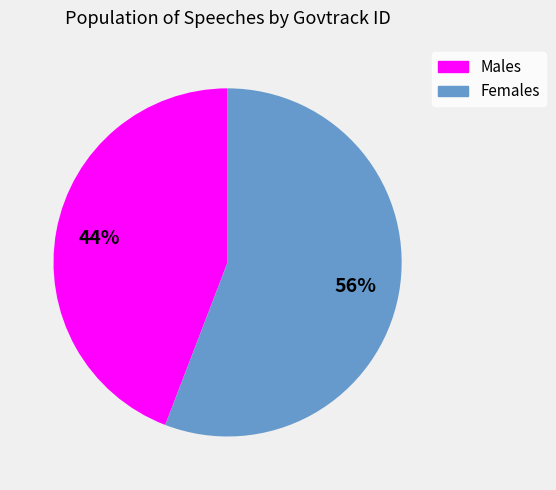

Which has a higher value, Males or Females?

Females